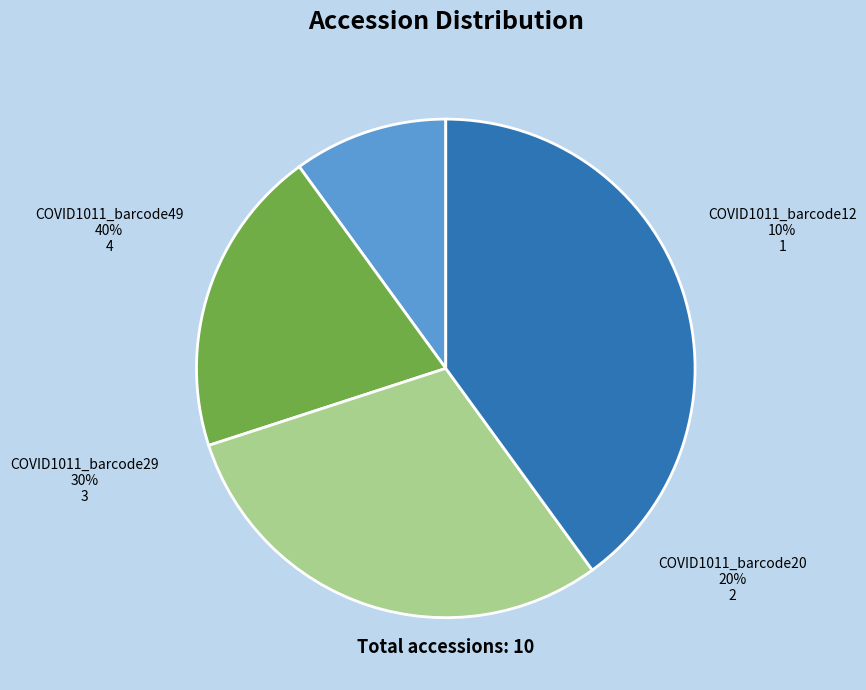

Is COVID1011_barcode49 the majority of the pie?

No